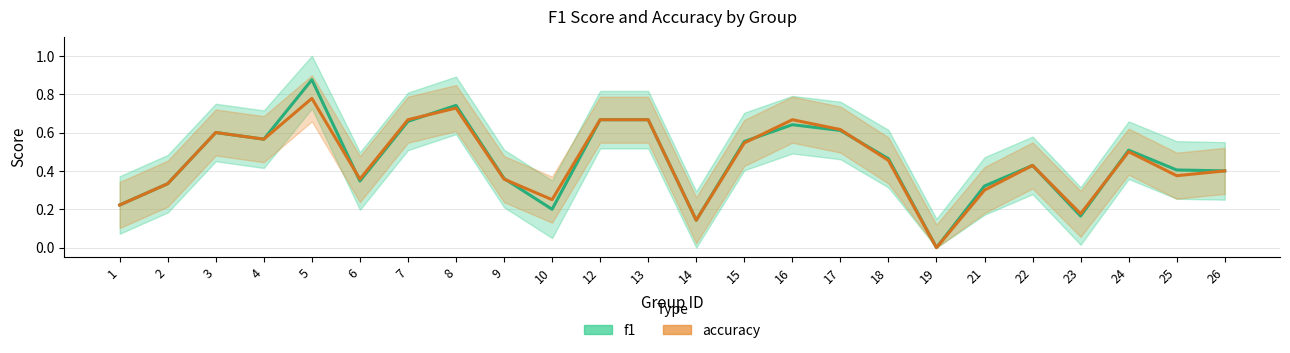

Reading right to left, transcribe all the data shown in this chart.

f1: 26=0.4	25=0.4	24=0.5	23=0.2	22=0.4	21=0.3	19=0.0	18=0.5	17=0.6	16=0.6	15=0.6	14=0.1	13=0.7	12=0.7	10=0.2	9=0.4	8=0.7	7=0.7	6=0.3	5=0.9	4=0.6	3=0.6	2=0.3	1=0.2
accuracy: 26=0.4	25=0.4	24=0.5	23=0.2	22=0.4	21=0.3	19=0.0	18=0.5	17=0.6	16=0.7	15=0.5	14=0.1	13=0.7	12=0.7	10=0.2	9=0.4	8=0.7	7=0.7	6=0.4	5=0.8	4=0.6	3=0.6	2=0.3	1=0.2